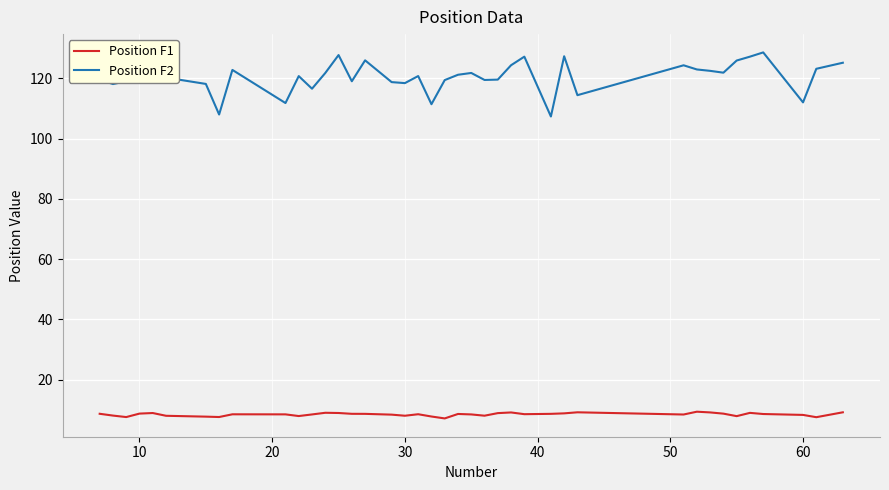

Which series has the widest spread of values?

Position F2